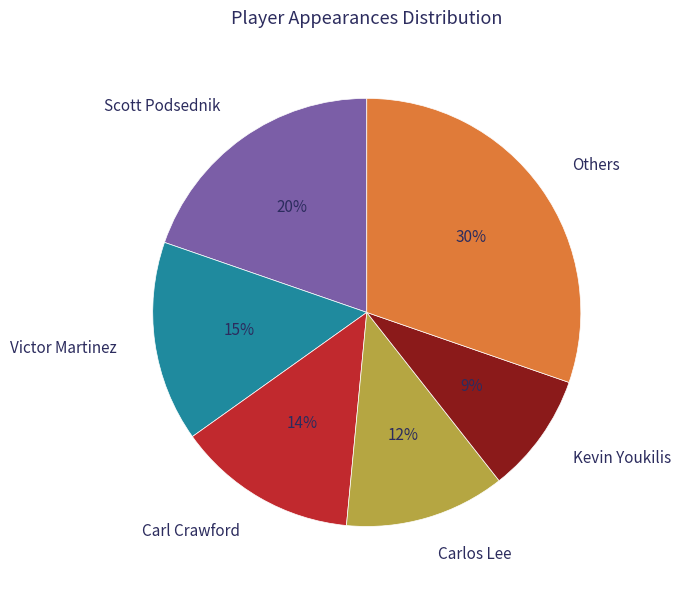

What is the largest slice in the pie chart?

Others